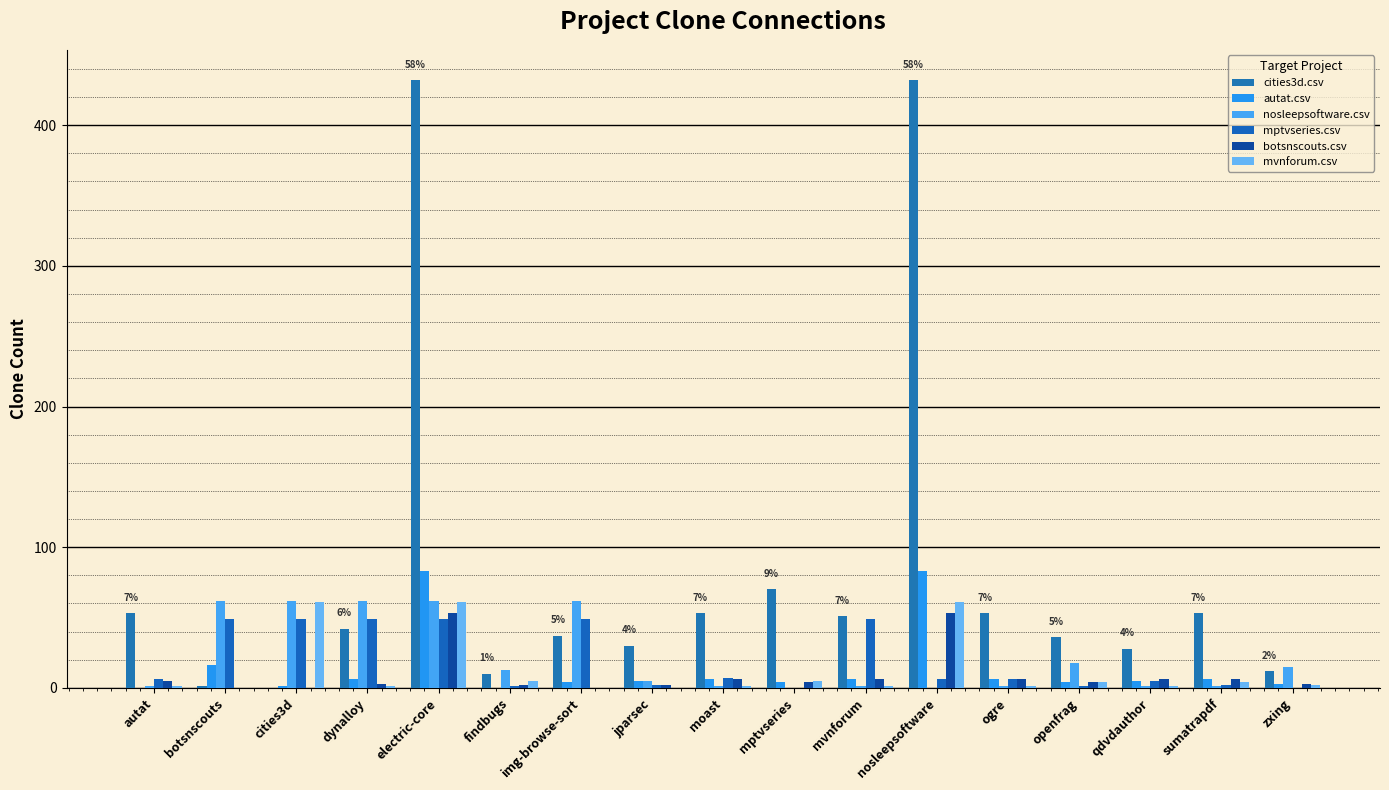

Which series has the widest spread of values?

cities3d.csv